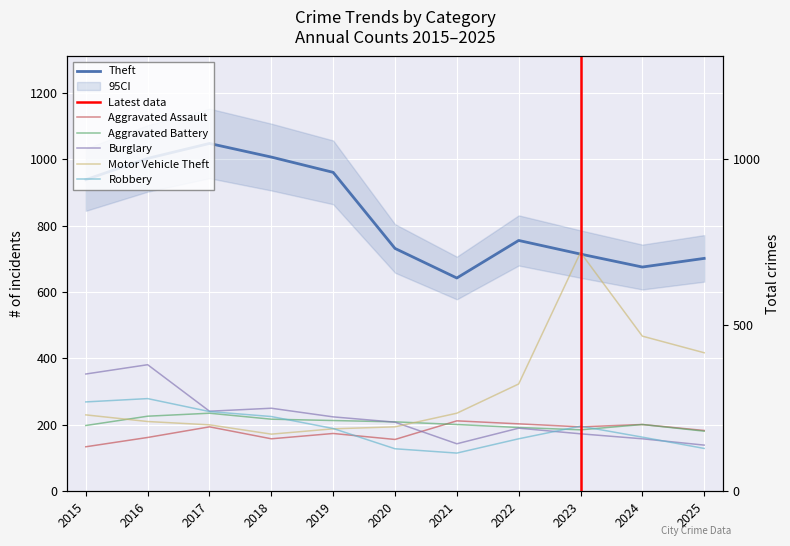

How many lines are shown in the chart?

6